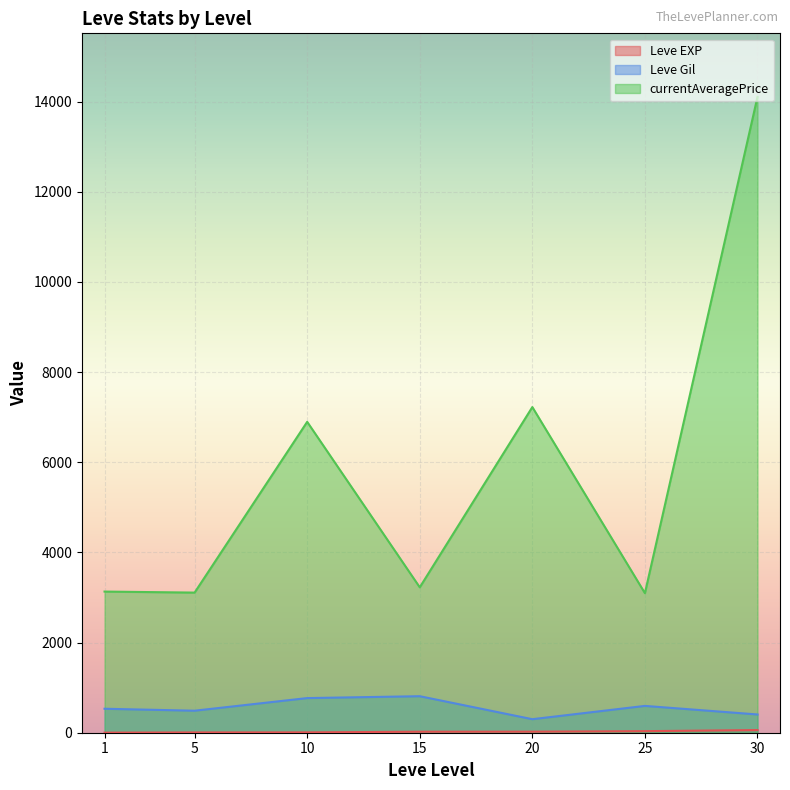

Which series has the largest total across all categories?

currentAveragePrice